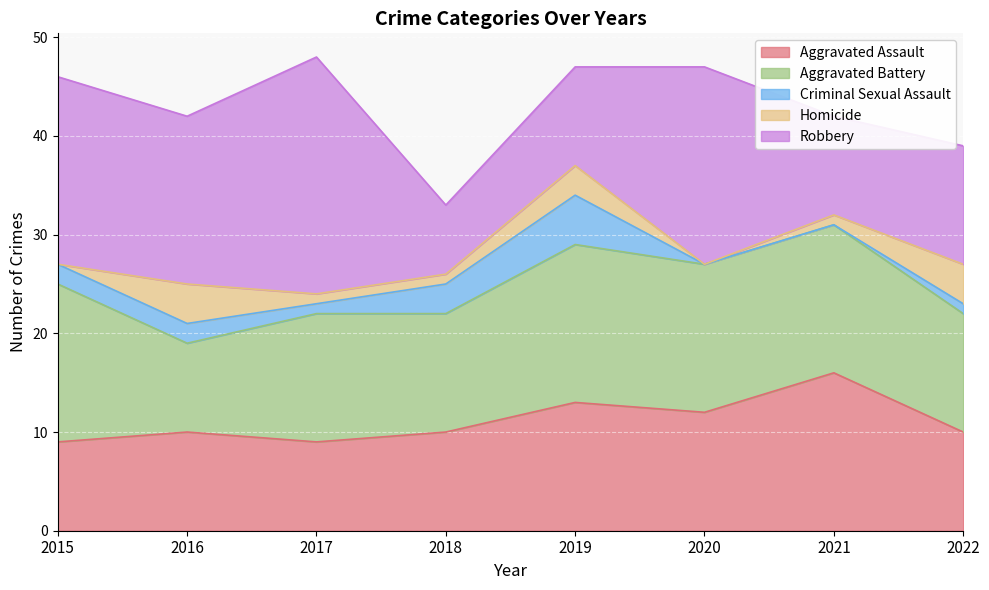

How many interior local peaks does the Aggravated Assault series have?

3